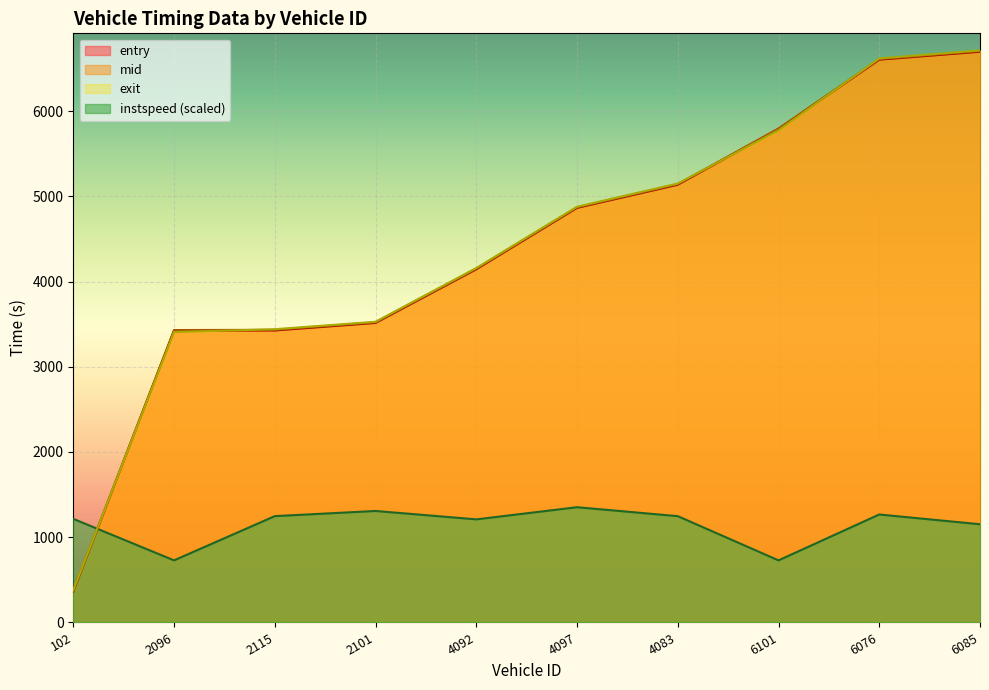

What is the difference between the highest and lowest values at 6076?

5350.3